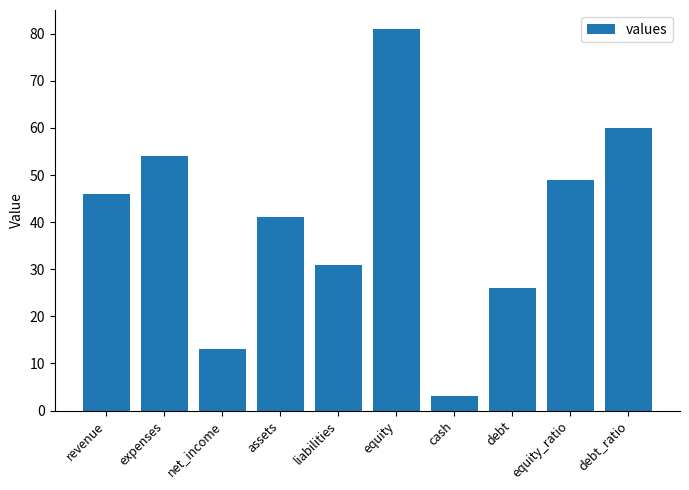

Which label corresponds to the largest value in the chart?

equity